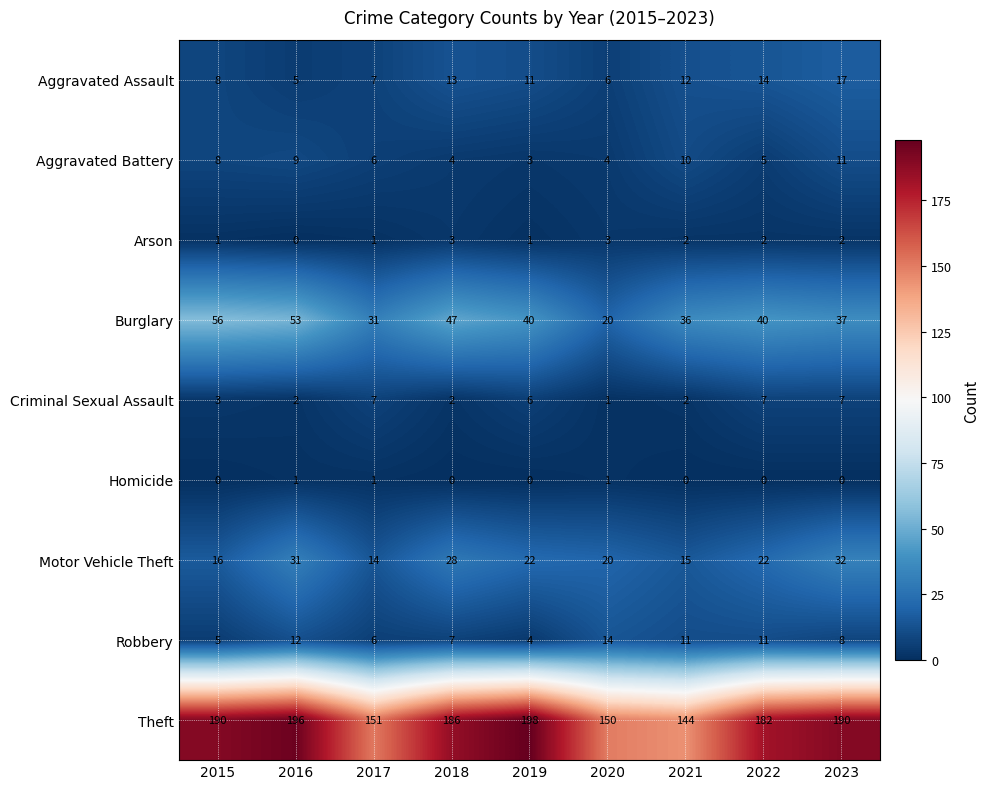

Rank the series by their maximum value, from lowest to highest.

Homicide, Arson, Criminal Sexual Assault, Aggravated Battery, Robbery, Aggravated Assault, Motor Vehicle Theft, Burglary, Theft